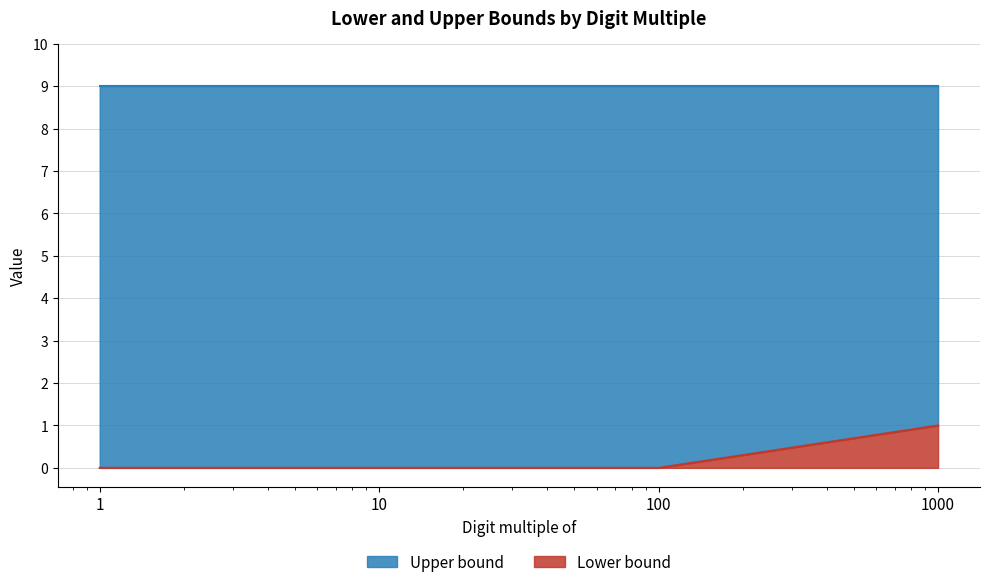

What are all the series names shown in the legend?

Upper bound, Lower bound